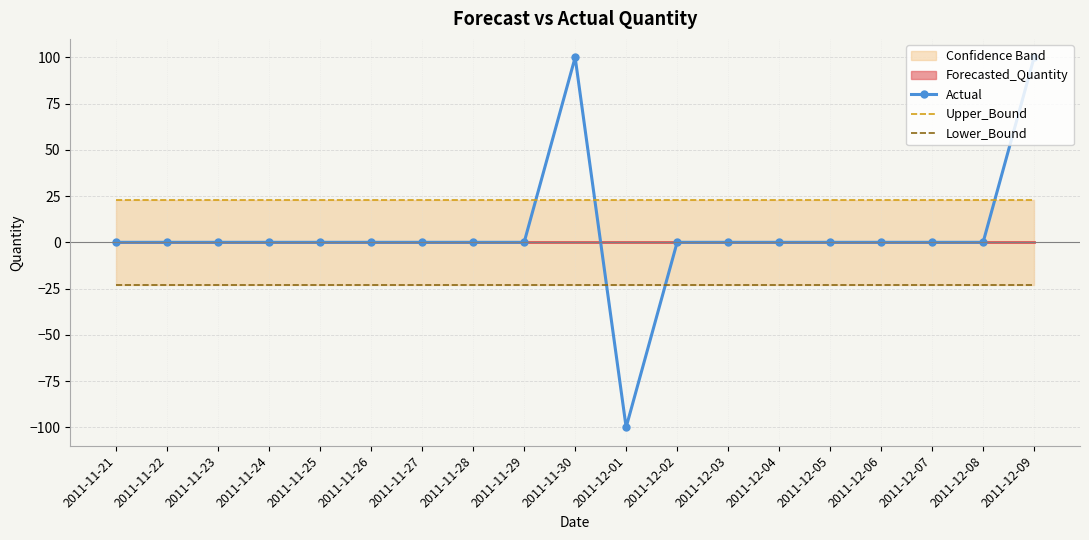

What is the sum of all Lower_Bound values?

-438.9